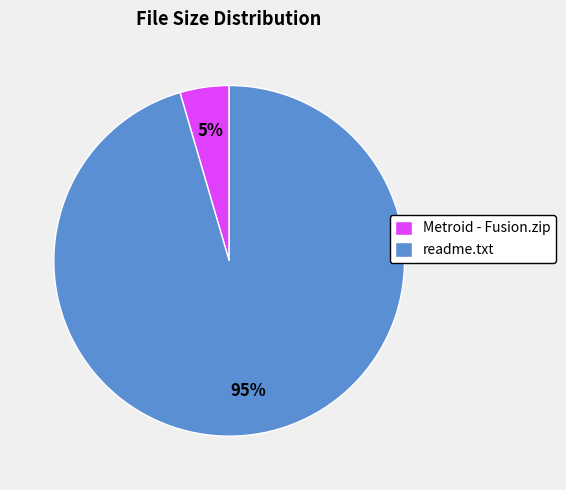

Do readme.txt and Metroid - Fusion.zip together represent more than half of the pie?

Yes